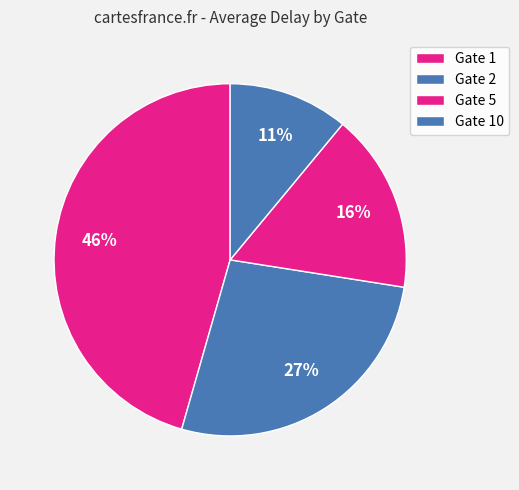

Is there a majority slice in this chart?

No